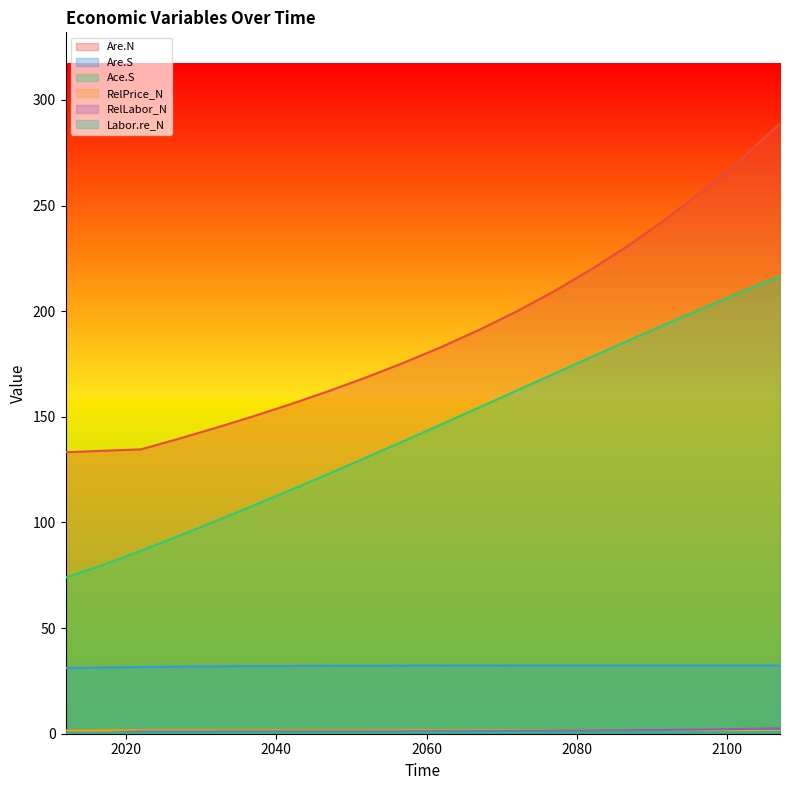

List the series in order of their peak value, lowest first.

Labor.re_N, RelPrice_N, RelLabor_N, Are.S, Ace.S, Are.N